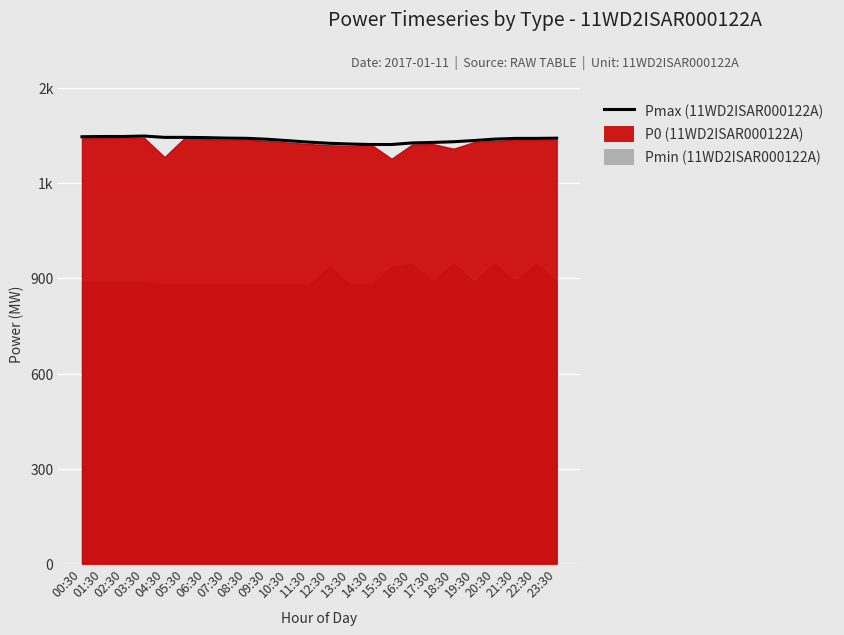

What is the sum of the values at 03:30 and 18:30?

2681.0